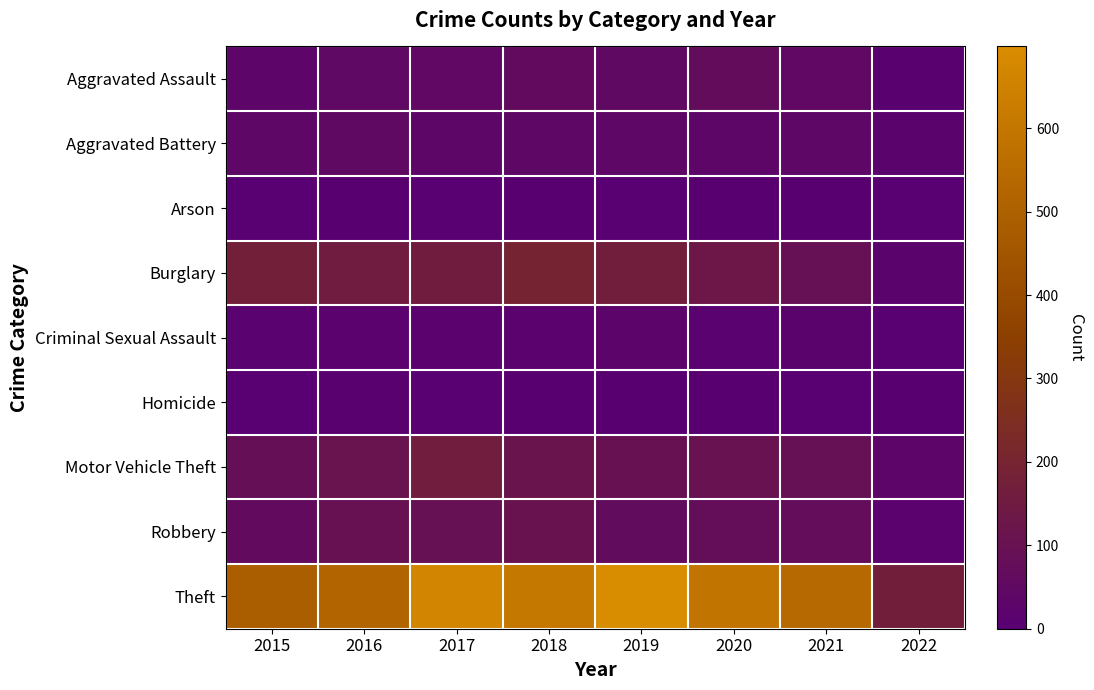

Reading right to left, list all the values displayed in this chart.

Aggravated Assault: 2022=10	2021=47	2020=69	2019=50	2018=62	2017=47	2016=44	2015=28
Aggravated Battery: 2022=17	2021=39	2020=38	2019=39	2018=42	2017=37	2016=50	2015=39
Arson: 2022=0	2021=4	2020=3	2019=2	2018=4	2017=1	2016=3	2015=2
Burglary: 2022=17	2021=89	2020=130	2019=166	2018=192	2017=157	2016=153	2015=170
Criminal Sexual Assault: 2022=2	2021=18	2020=12	2019=25	2018=16	2017=16	2016=15	2015=11
Homicide: 2022=5	2021=2	2020=5	2019=3	2018=4	2017=1	2016=7	2015=2
Motor Vehicle Theft: 2022=32	2021=92	2020=103	2019=96	2018=114	2017=159	2016=111	2015=84
Robbery: 2022=15	2021=76	2020=77	2019=68	2018=107	2017=94	2016=97	2015=61
Theft: 2022=169	2021=539	2020=592	2019=698	2018=607	2017=668	2016=517	2015=488